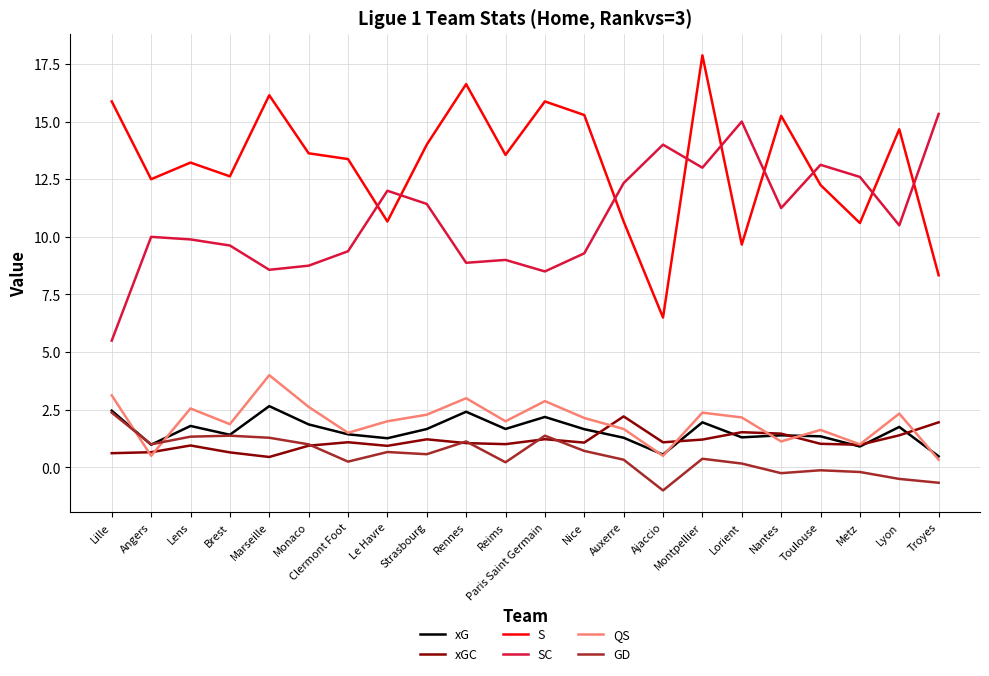

The xG series shows 0.3 at Le Havre. True or false?

False